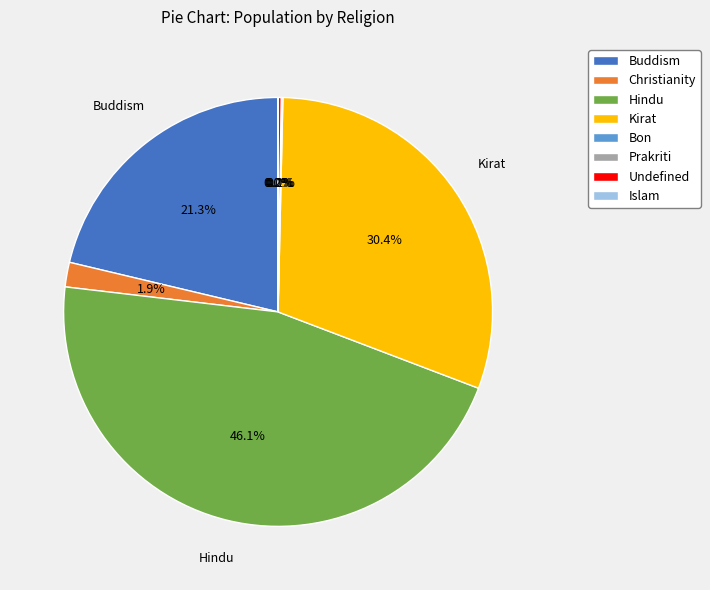

Which slice is the largest?

Hindu